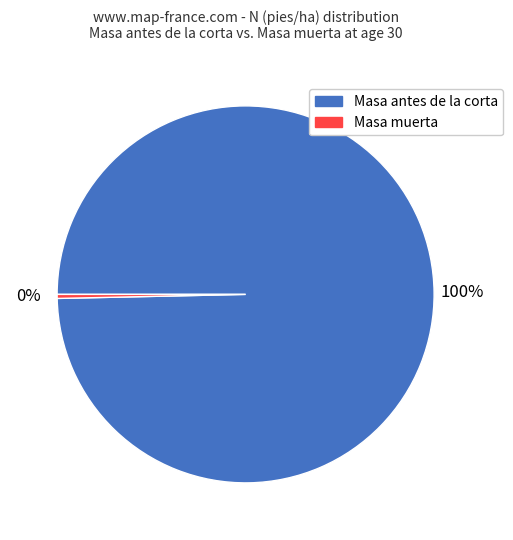

Which has a higher value, Masa antes de la corta or Masa muerta?

Masa antes de la corta